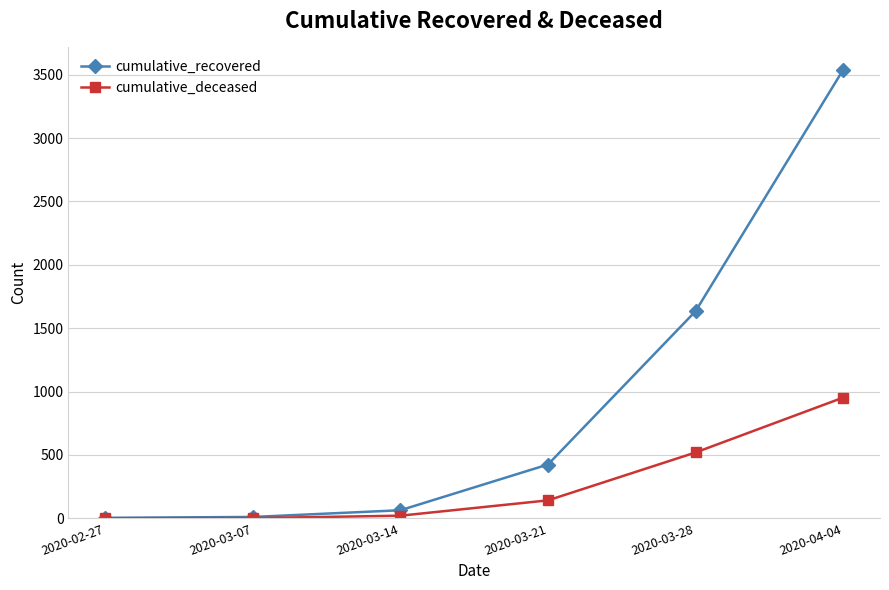

What is the greatest value displayed?

3539